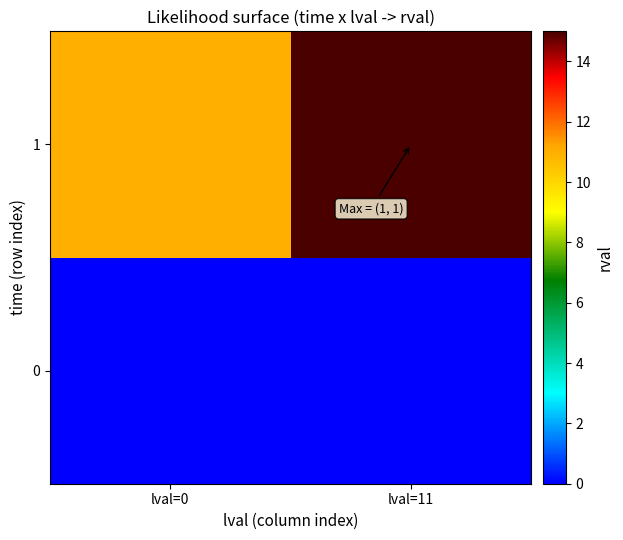

How many distinct data groups are displayed?

2